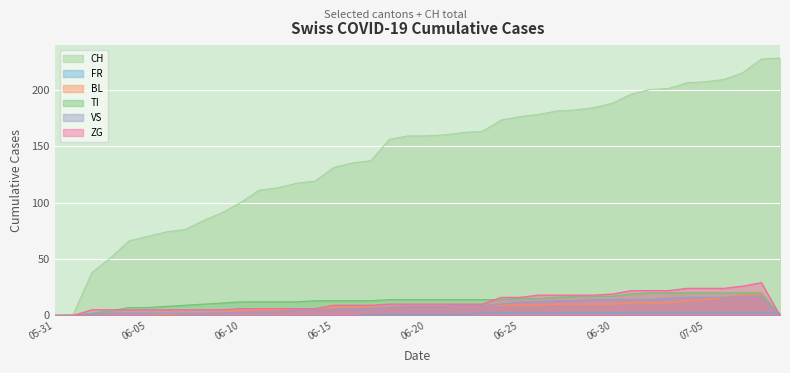

At 2020-06-26, list the series in order from largest to smallest.

CH, ZG, TI, VS, BL, FR